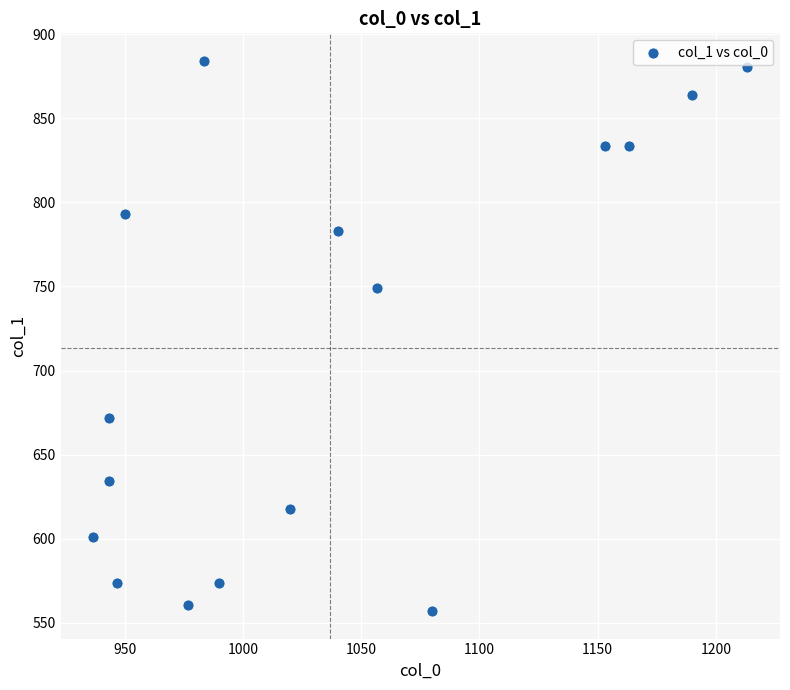

What is the range of X values (max minus min)?

276.7